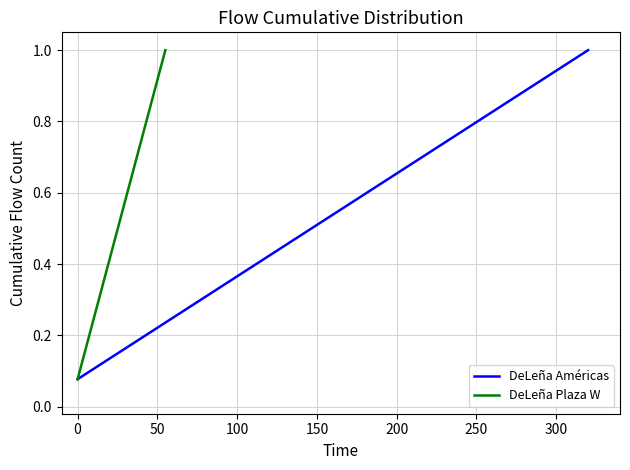

True or false: DeLeña Plaza W and DeLeña Américas intersect in this chart.

False